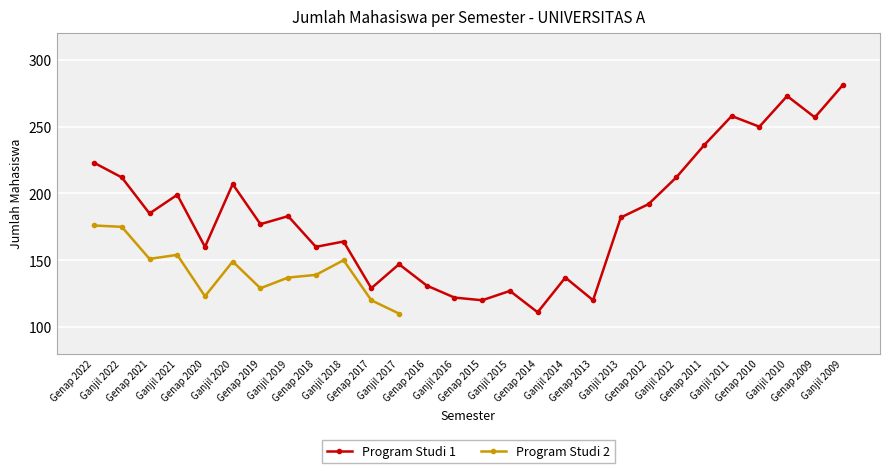

Where is the first local maximum for Program Studi 1?

Ganjil 2021